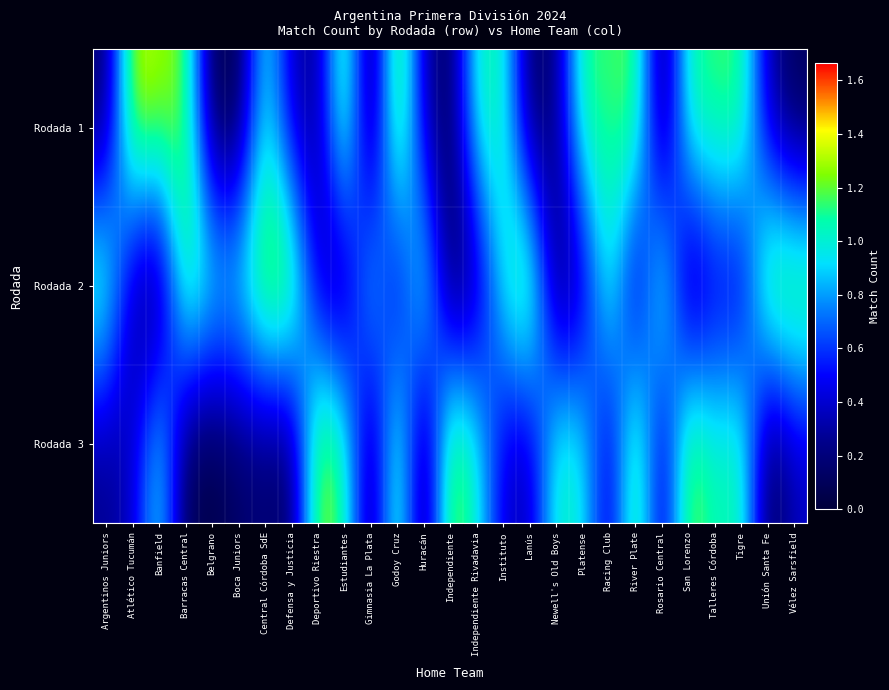

At how many categories does at least one series exceed 0?

27